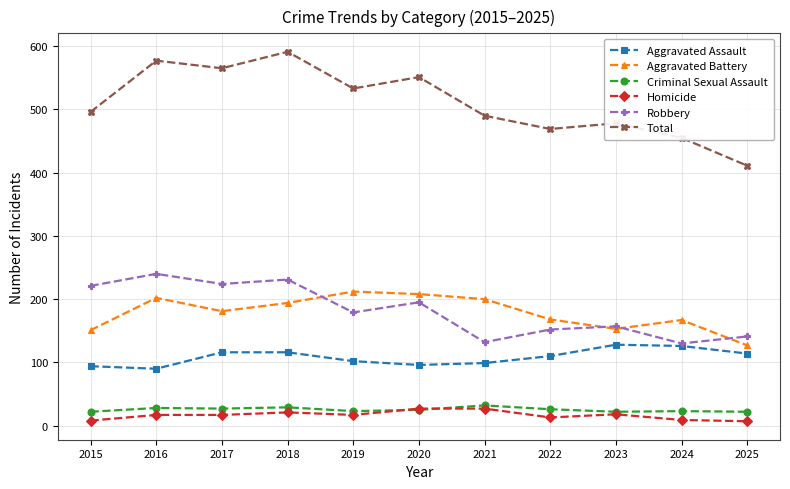

What is the total value across all series at 2018?

1182